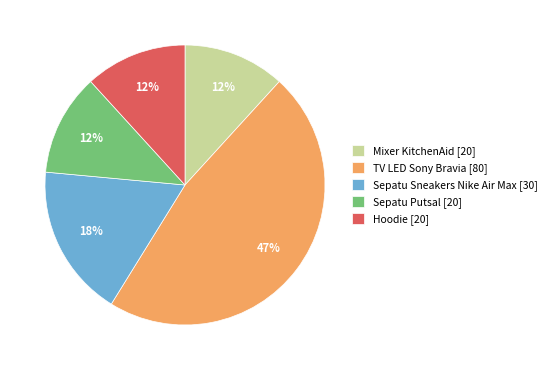

To the nearest percent, what is the difference between the largest and smallest slice percentages?

35%